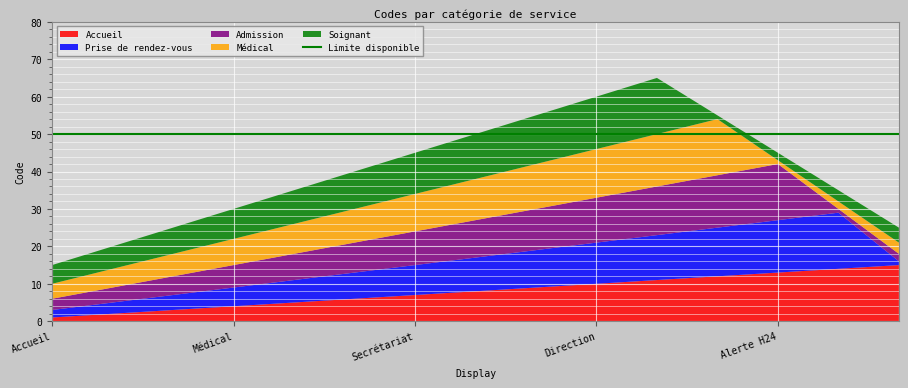

Reading left to right, list all the values displayed in this chart.

Accueil: 1	2	3	4	5	6	7	8	9	10	11	12	13	14	15
Prise de rendez-vous: 2	3	4	5	6	7	8	9	10	11	12	13	14	15	1
Admission: 3	4	5	6	7	8	9	10	11	12	13	14	15	1	2
Médical: 4	5	6	7	8	9	10	11	12	13	14	15	1	2	3
Soignant: 5	6	7	8	9	10	11	12	13	14	15	1	2	3	4